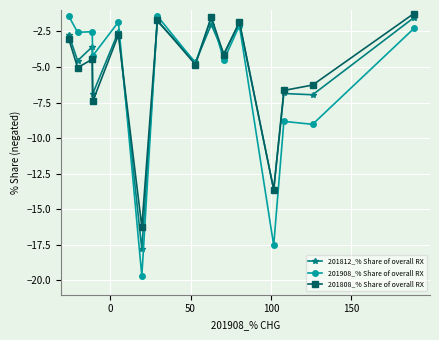

True or false: 201808_% Share of overall RX has more than 1 points higher than both neighbors.

True